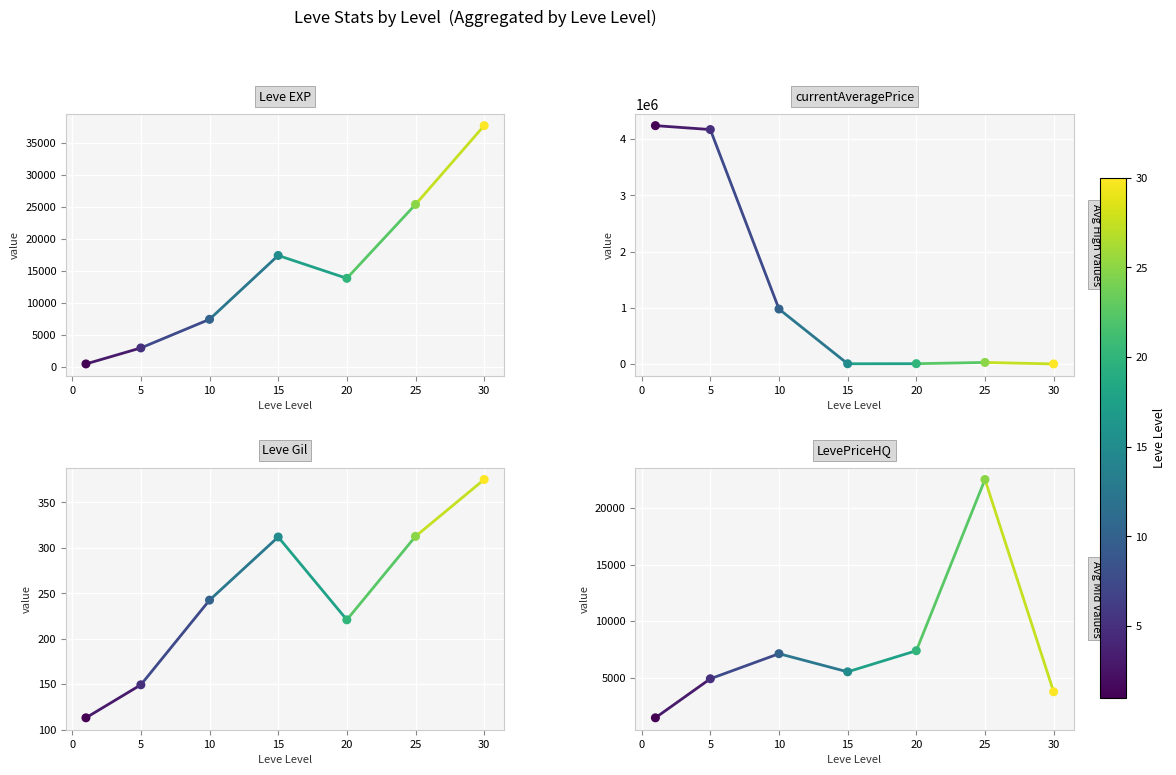

Which series has the widest spread of Y values?

currentAveragePrice